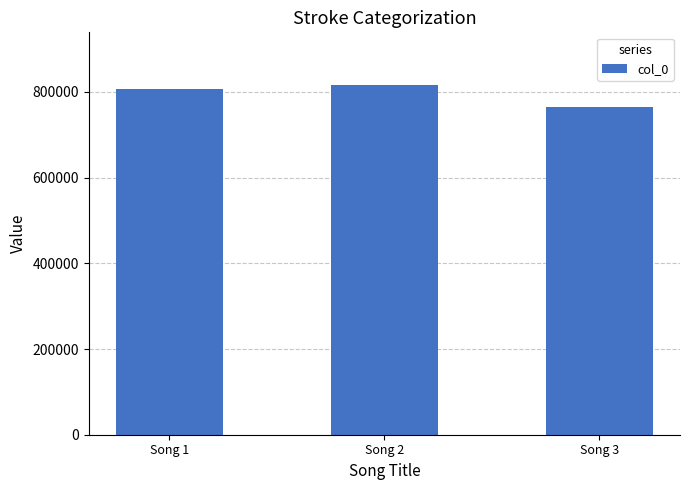

How many values are below 807274?

1